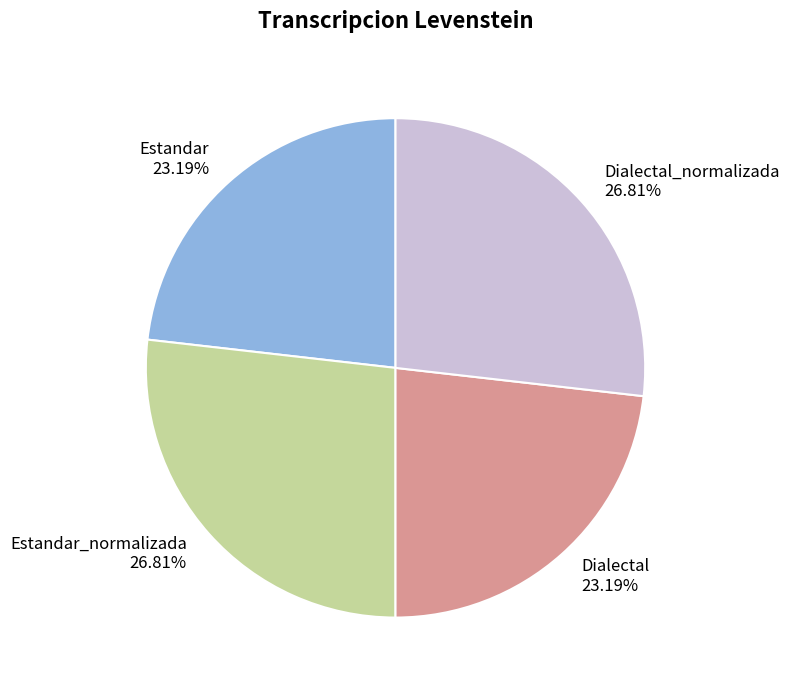

Combined, do Estandar_normalizada and Dialectal_normalizada account for over 50%?

Yes